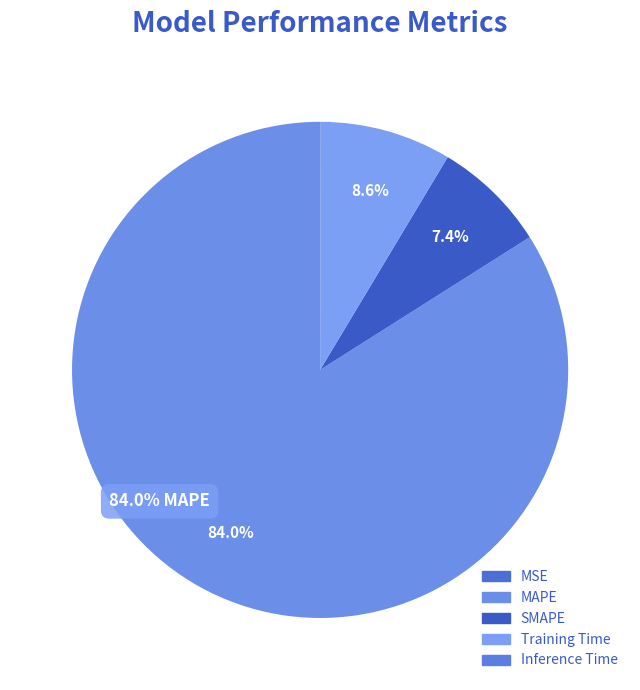

What is the change in value from MAPE to Inference Time?

-20.6